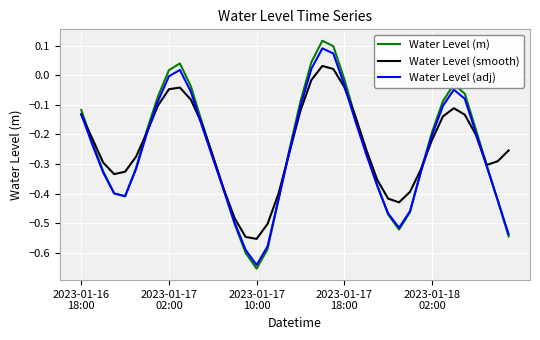

How many series are shown in this chart?

3